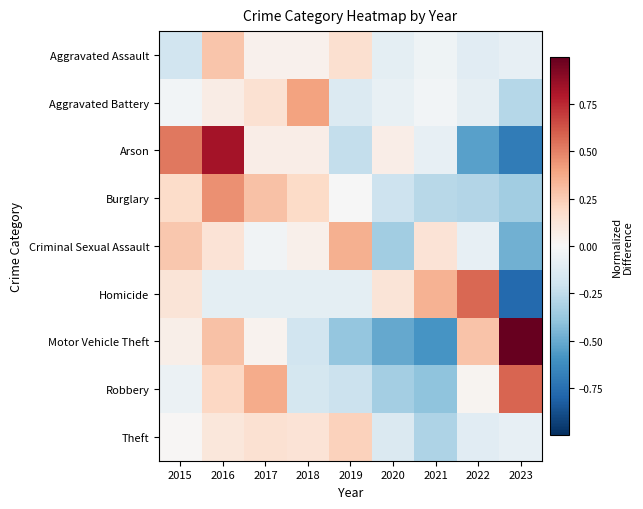

Reading right to left, what are all the values shown in this chart?

Aggravated Assault: 2023=-0.1	2022=-0.1	2021=-0.0	2020=-0.1	2019=0.2	2018=0.0	2017=0.0	2016=0.3	2015=-0.2
Aggravated Battery: 2023=-0.3	2022=-0.1	2021=-0.0	2020=-0.1	2019=-0.1	2018=0.4	2017=0.2	2016=0.1	2015=-0.0
Arson: 2023=-0.7	2022=-0.5	2021=-0.1	2020=0.1	2019=-0.2	2018=0.1	2017=0.1	2016=0.8	2015=0.5
Burglary: 2023=-0.3	2022=-0.3	2021=-0.3	2020=-0.2	2019=-0.0	2018=0.2	2017=0.3	2016=0.5	2015=0.2
Criminal Sexual Assault: 2023=-0.5	2022=-0.1	2021=0.1	2020=-0.3	2019=0.4	2018=0.0	2017=-0.0	2016=0.1	2015=0.3
Homicide: 2023=-0.8	2022=0.6	2021=0.3	2020=0.1	2019=-0.1	2018=-0.1	2017=-0.1	2016=-0.1	2015=0.1
Motor Vehicle Theft: 2023=1.0	2022=0.3	2021=-0.6	2020=-0.5	2019=-0.4	2018=-0.2	2017=0.0	2016=0.3	2015=0.1
Robbery: 2023=0.6	2022=0.0	2021=-0.4	2020=-0.3	2019=-0.2	2018=-0.2	2017=0.4	2016=0.2	2015=-0.1
Theft: 2023=-0.1	2022=-0.1	2021=-0.3	2020=-0.1	2019=0.2	2018=0.1	2017=0.2	2016=0.1	2015=0.0